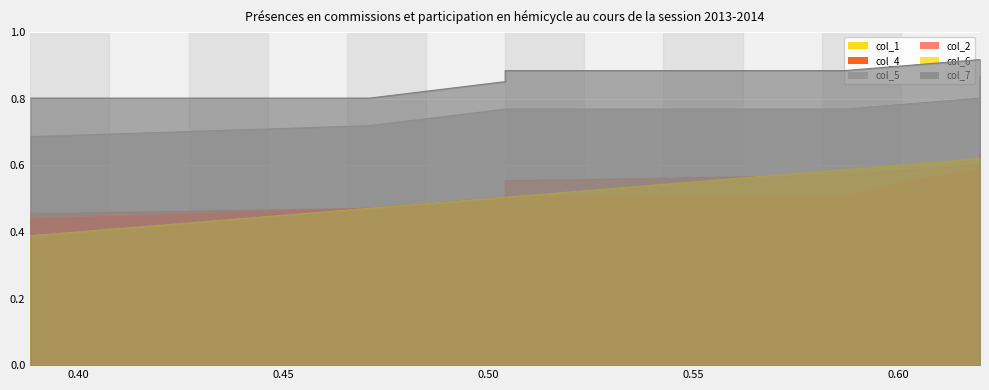

How many lines are shown in the chart?

6